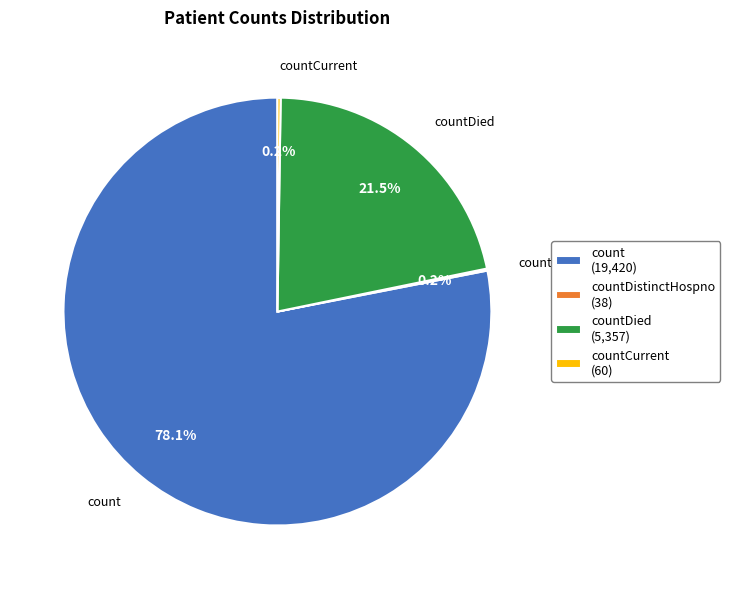

Which has a higher value, countDied (5,357) or count (19,420)?

count (19,420)